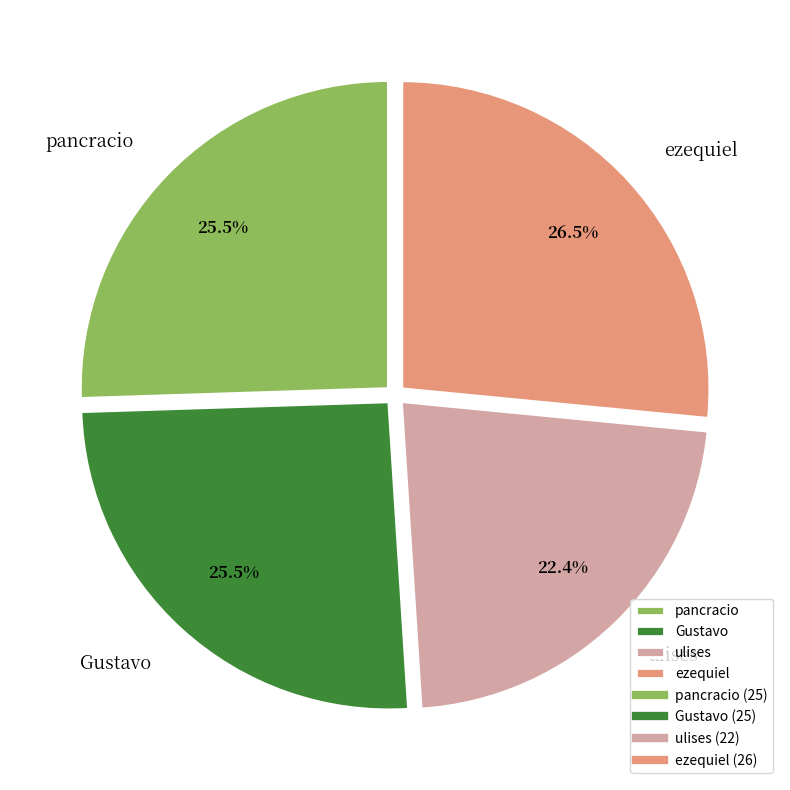

Is pancracio the majority of the pie?

No